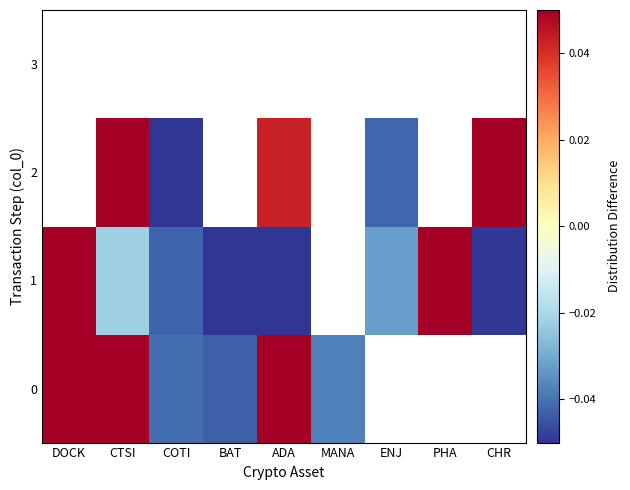

Rank the series at DOCK from highest to lowest value.

0, 1, 2, 3